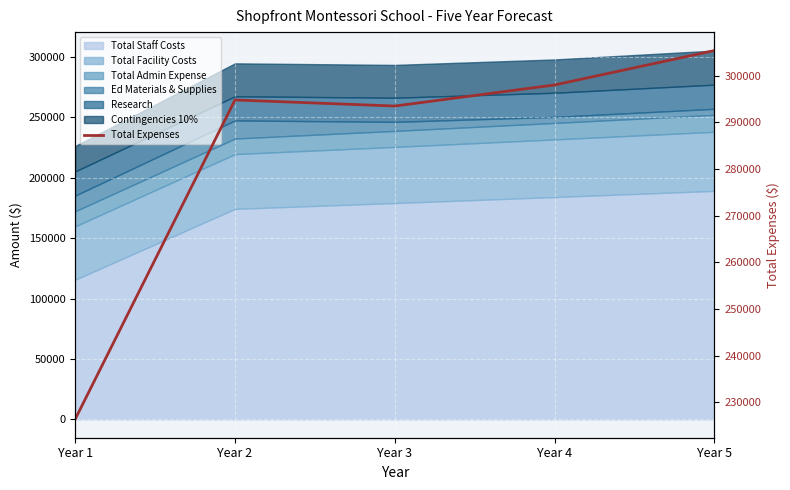

True or false: the data shows 433014.6 at Year 2.

False